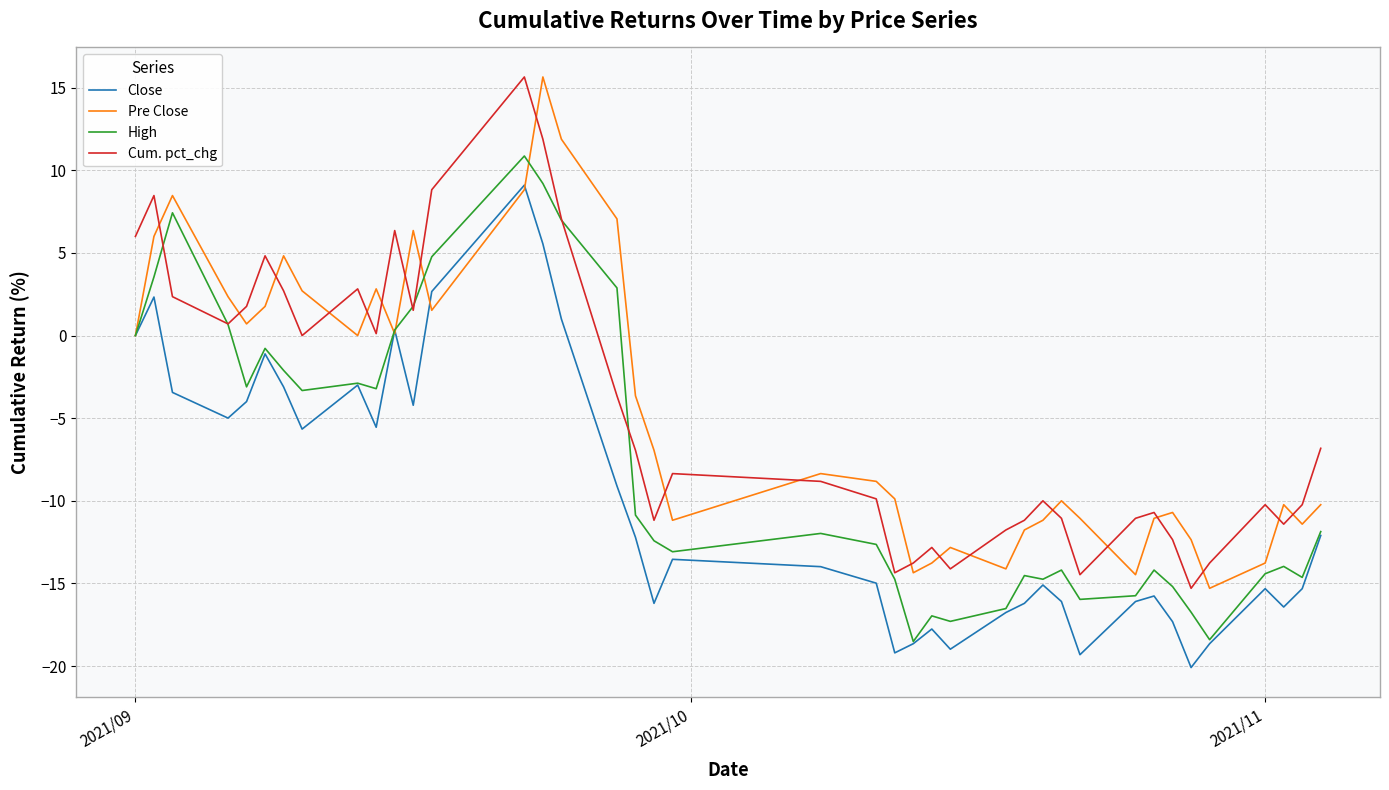

What is the highest value of the Cum. pct_chg series?

15.6